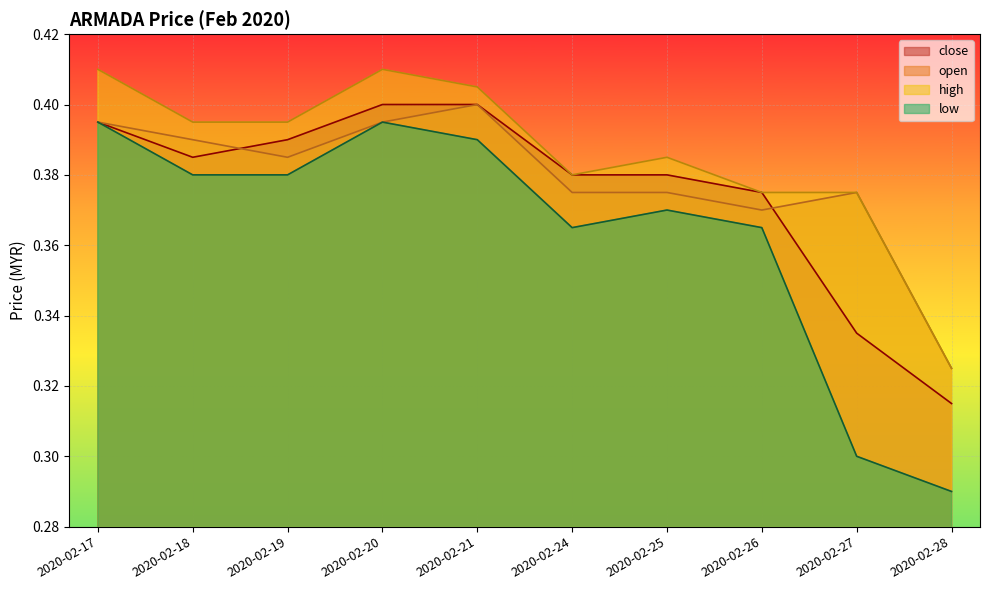

At which label is low closest to 0?

2020-02-28